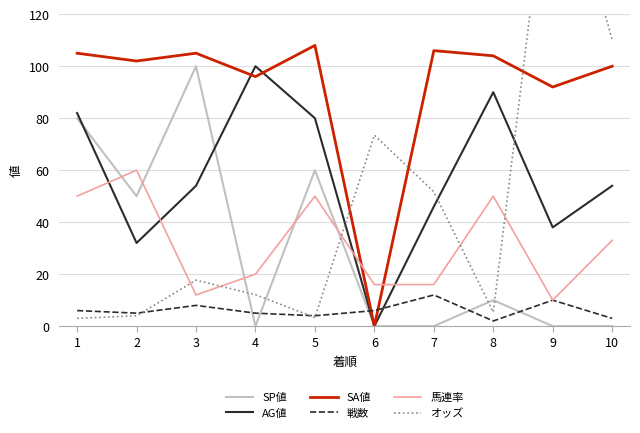

Reading left to right, what are all the values shown in this chart?

SP値: 80.0	50.0	100.0	0.0	60.0	0.0	0.0	10.0	0.0	0.0
AG値: 82.0	32.0	54.0	100.0	80.0	0.0	46.0	90.0	38.0	54.0
SA値: 105.0	102.0	105.0	96.0	108.0	0.0	106.0	104.0	92.0	100.0
戦数: 6.0	5.0	8.0	5.0	4.0	6.0	12.0	2.0	10.0	3.0
馬連率: 50.0	60.0	12.0	20.0	50.0	16.0	16.0	50.0	10.0	33.0
オッズ: 3.0	4.0	17.7	12.1	3.3	73.5	51.7	5.4	191.1	110.2